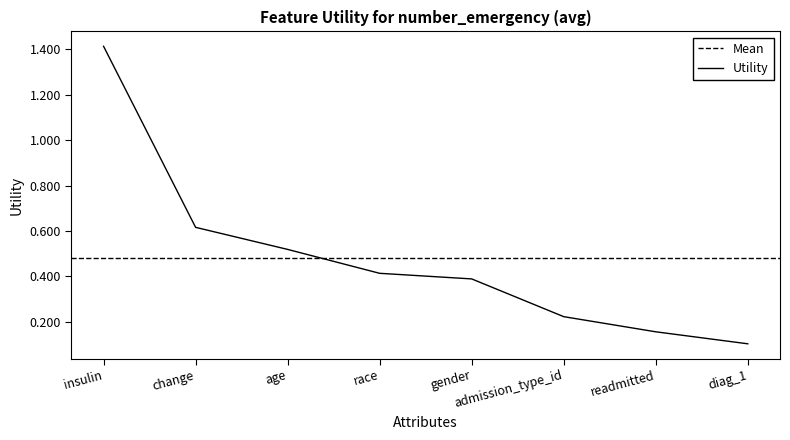

Reading left to right, extract all data points from this chart.

insulin=1.4	change=0.6	age=0.5	race=0.4	gender=0.4	admission_type_id=0.2	readmitted=0.2	diag_1=0.1